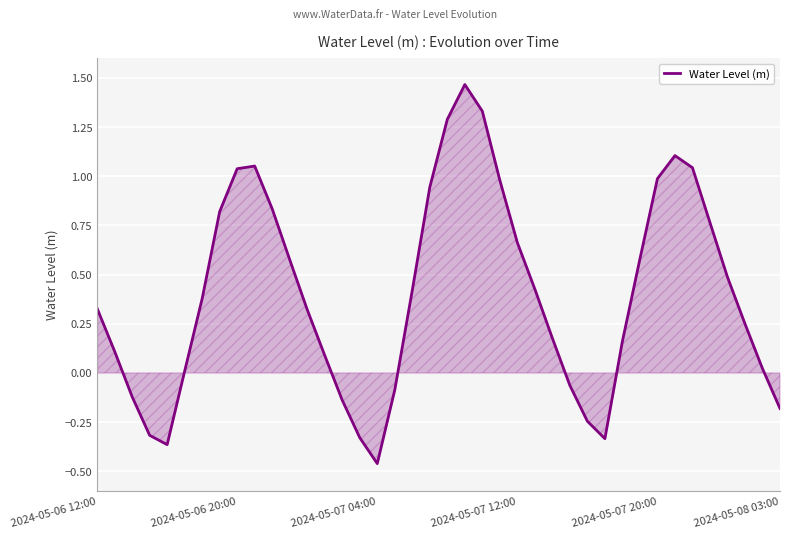

What is the difference between the second highest and minimum values?

1.8